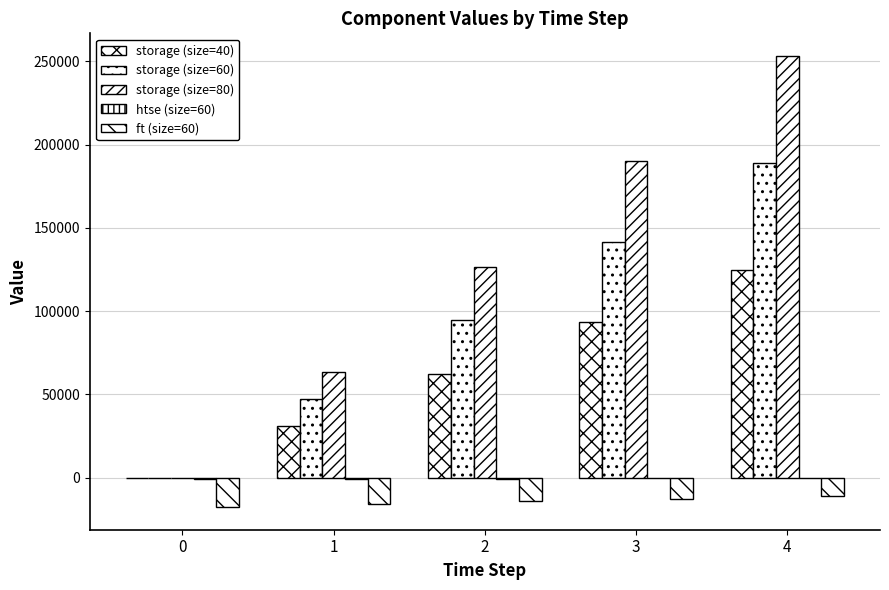

How many values in the storage (size=60) series exceed 94502?

3